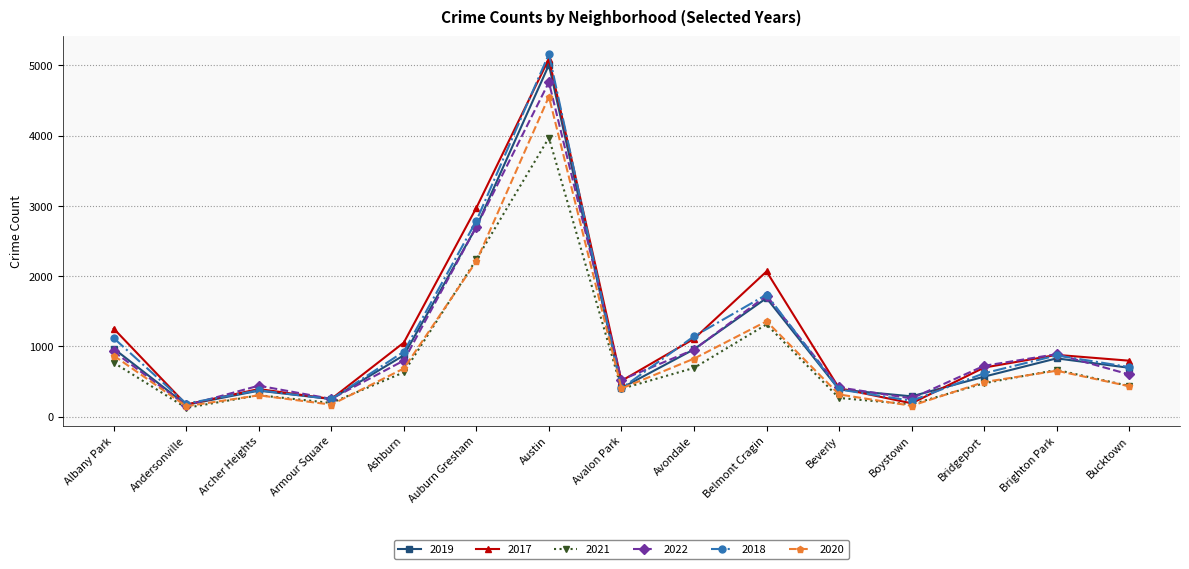

Where is the first local maximum for 2022?

Archer Heights